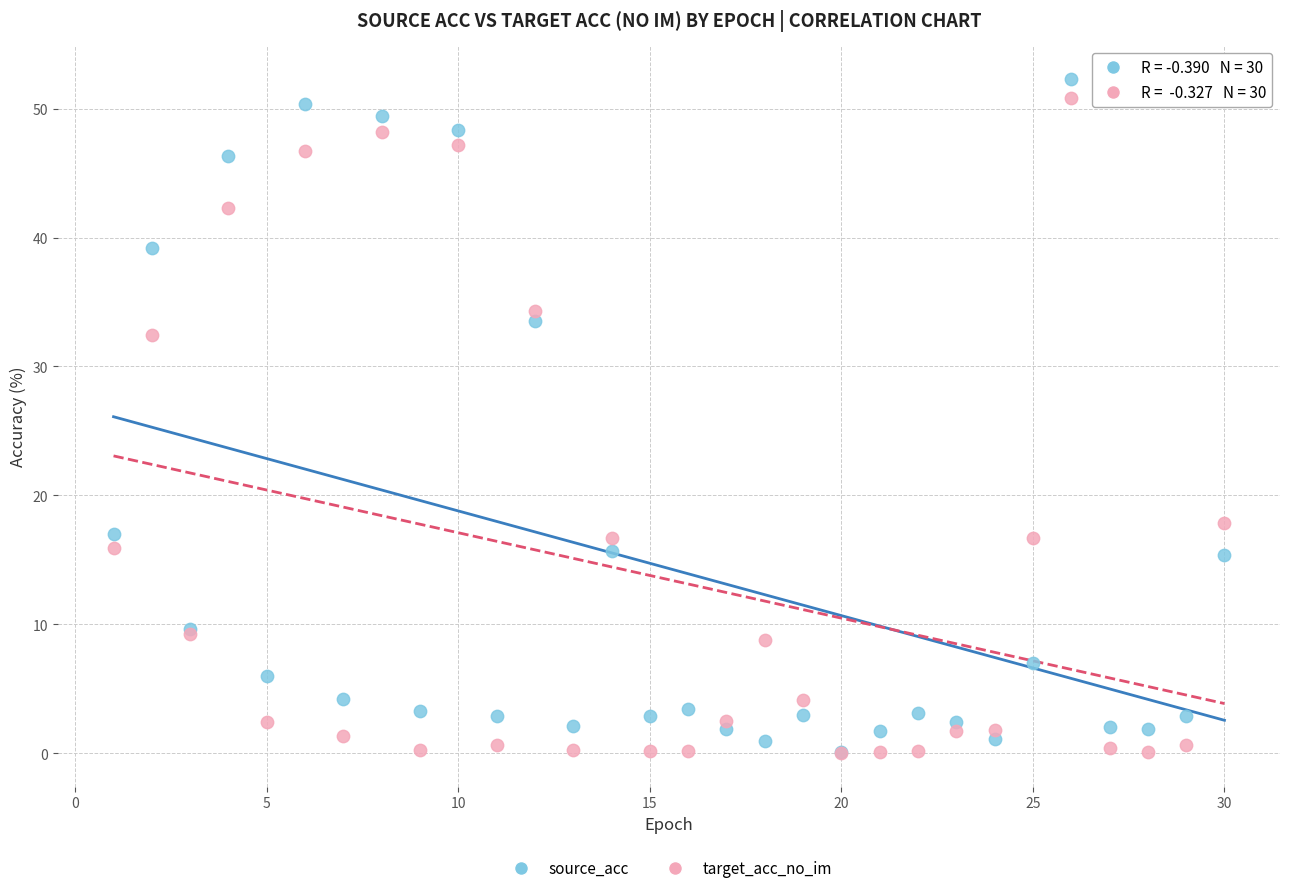

What are all the series names shown in the legend?

source_acc, target_acc_no_im